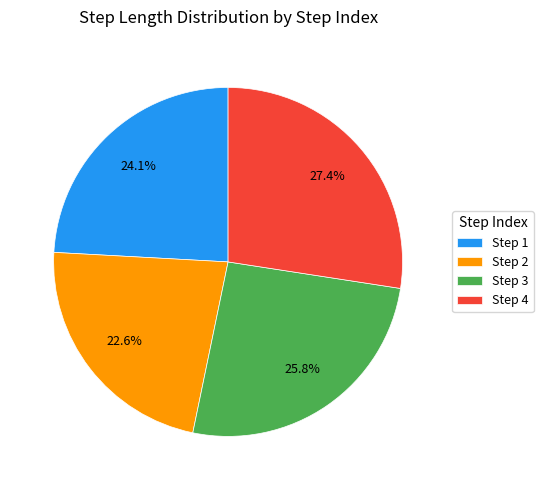

What portion of the pie excludes Step 2?

77.4%